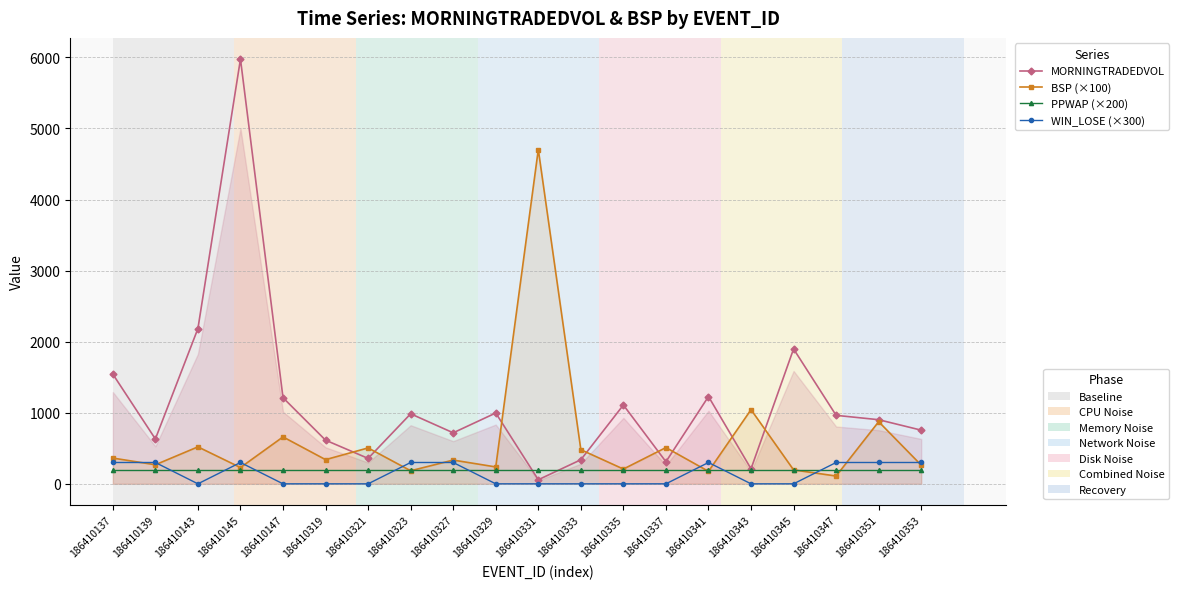

How many interior local valleys does the MORNINGTRADEDVOL series have?

6